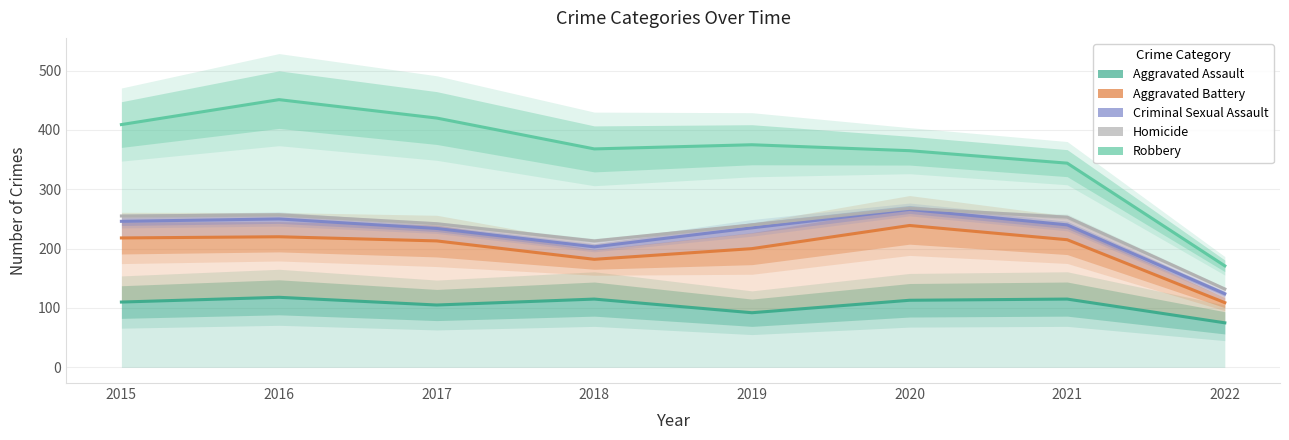

Which category has the lowest value across all series?

2022